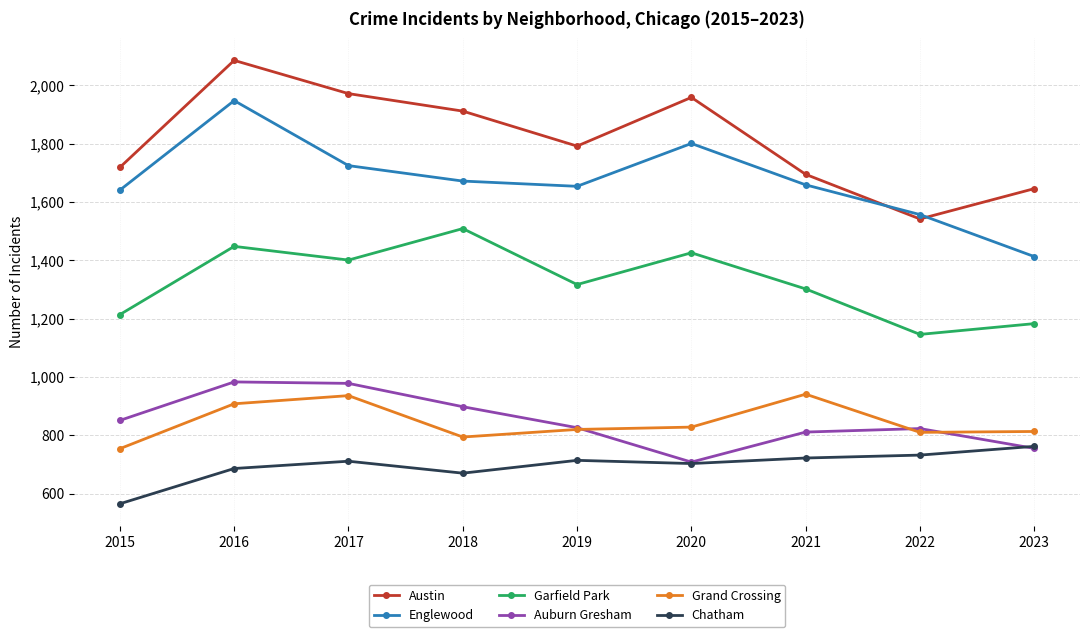

True or false: Englewood and Chatham cross at least once.

False